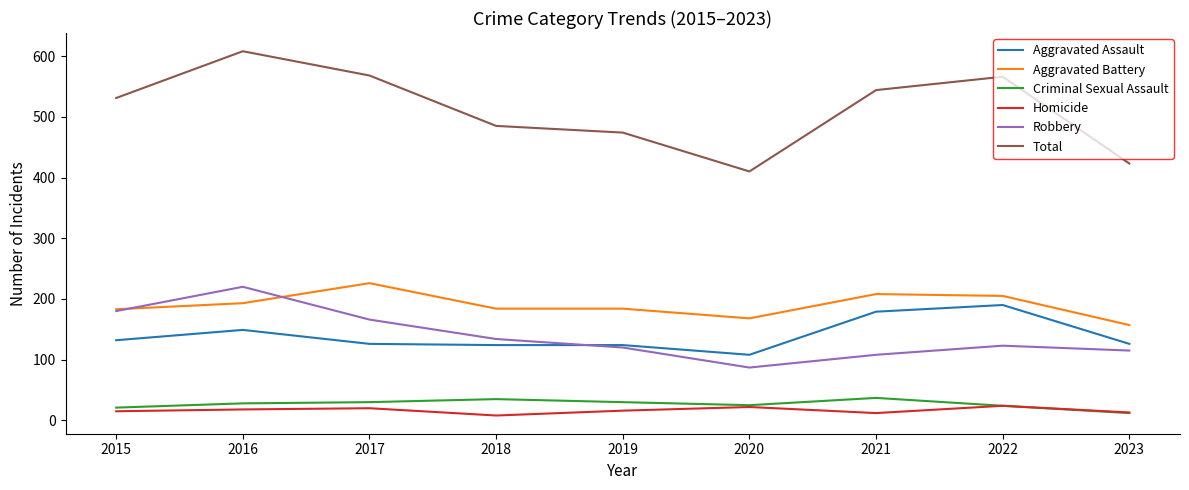

True or false: Criminal Sexual Assault and Aggravated Battery cross at least once.

False